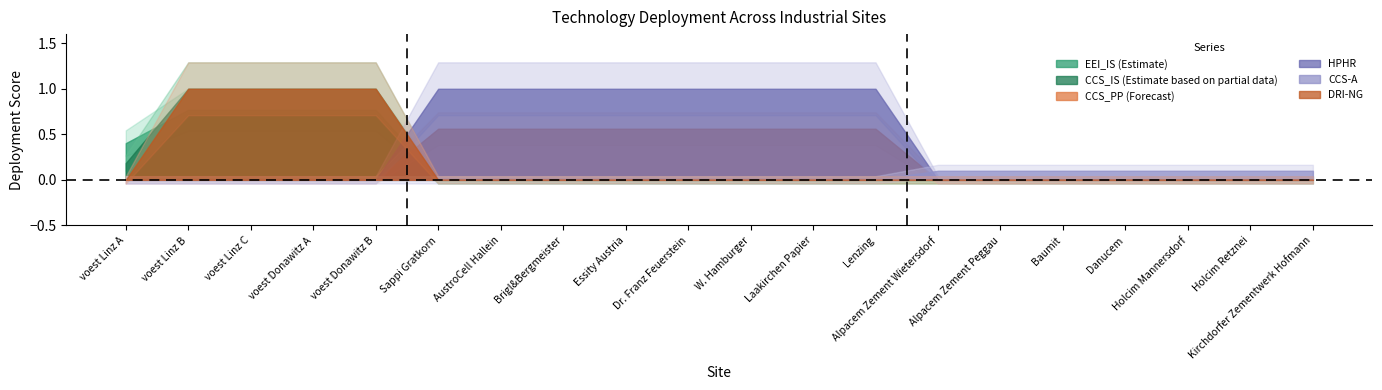

List the series in order of their peak value, lowest first.

CCS-A, CCS_PP, EEI_IS, CCS_IS, HPHR, DRI-NG